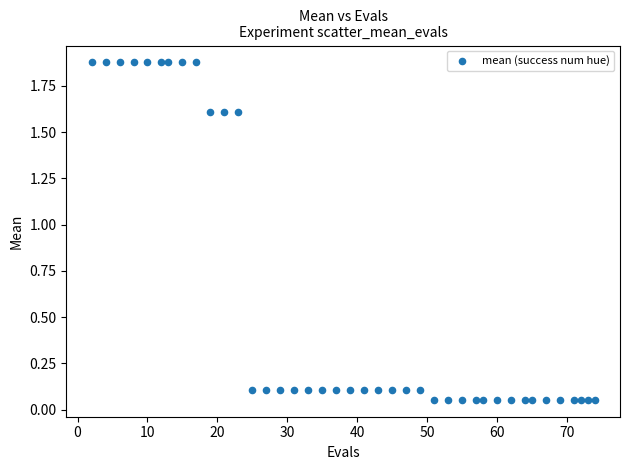

What is the range of X values (max minus min)?

72.0